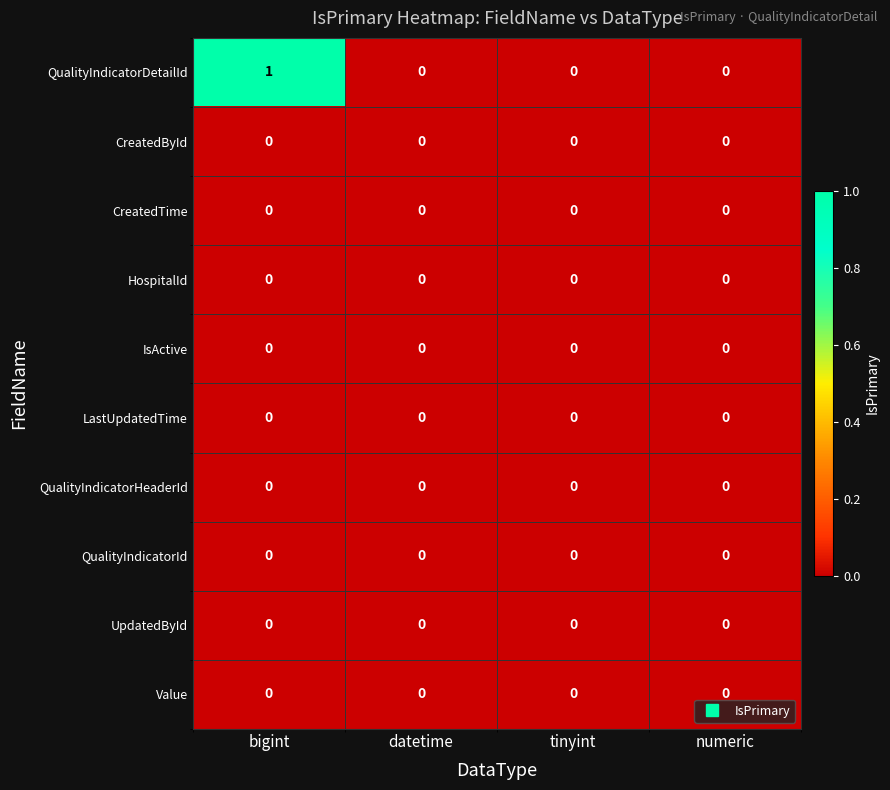

What is the total value across all series at bigint?

1